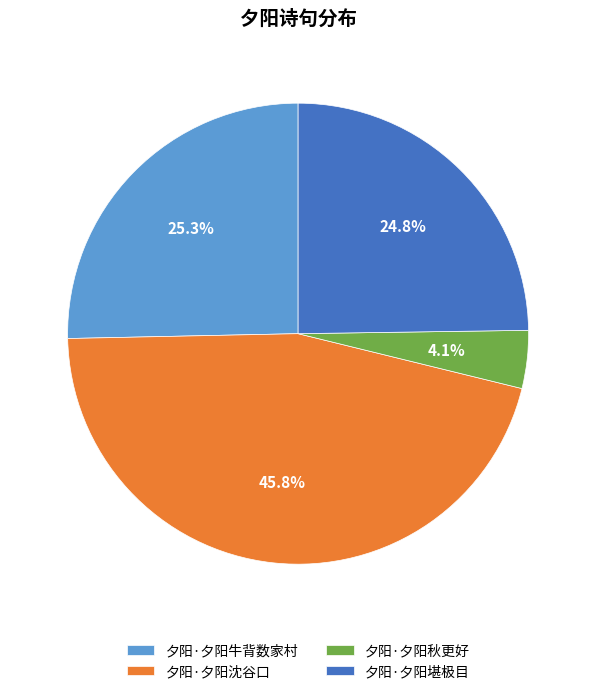

Does 夕阳·夕阳牛背数家村 represent more than half of the total?

No